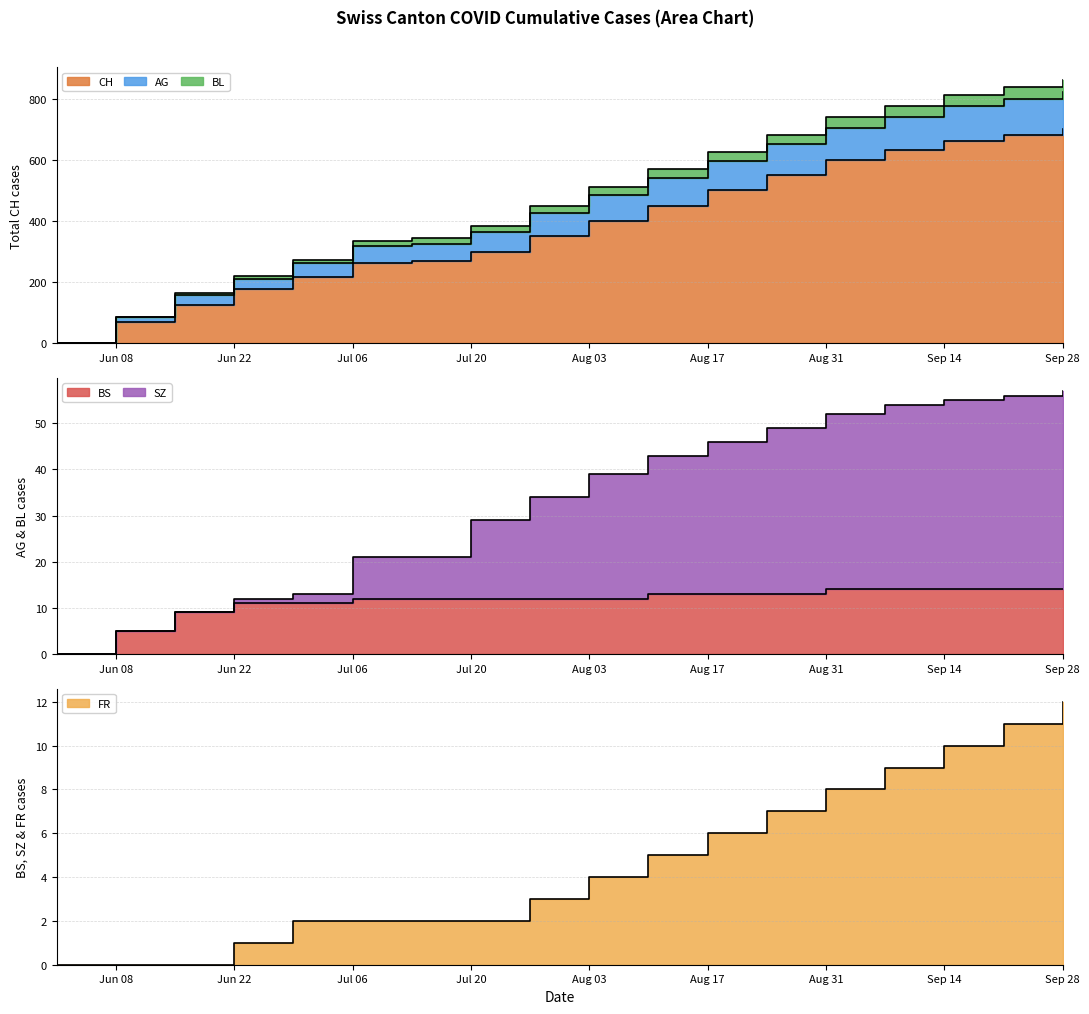

True or false: CH and FR cross at least once.

False